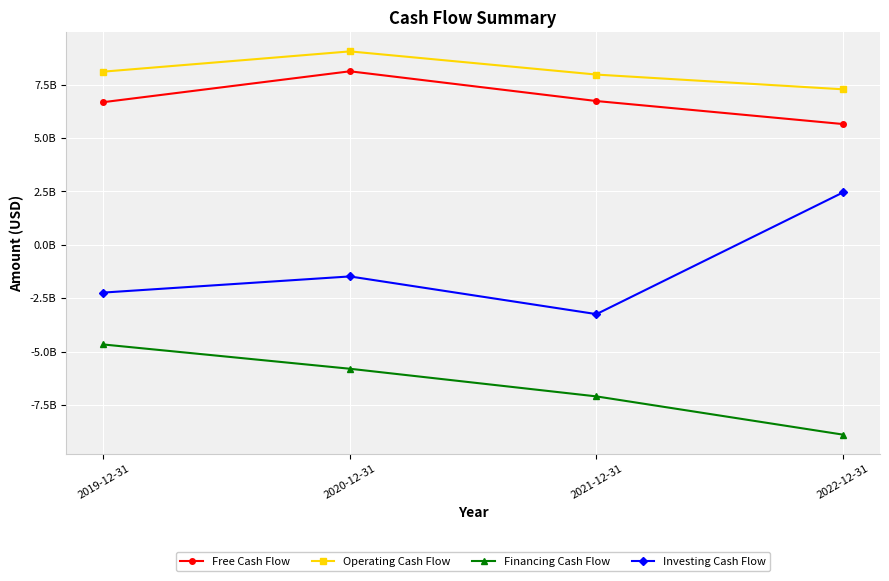

What is the total value across all series at 2021-12-31?

4360000000